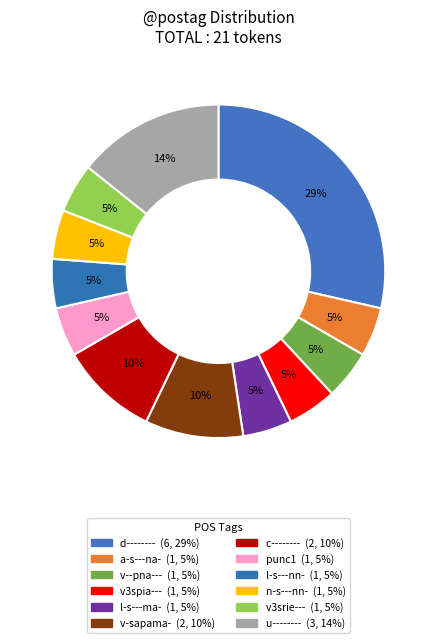

The l-s---ma- slice represents 5% of the pie. True or false?

True